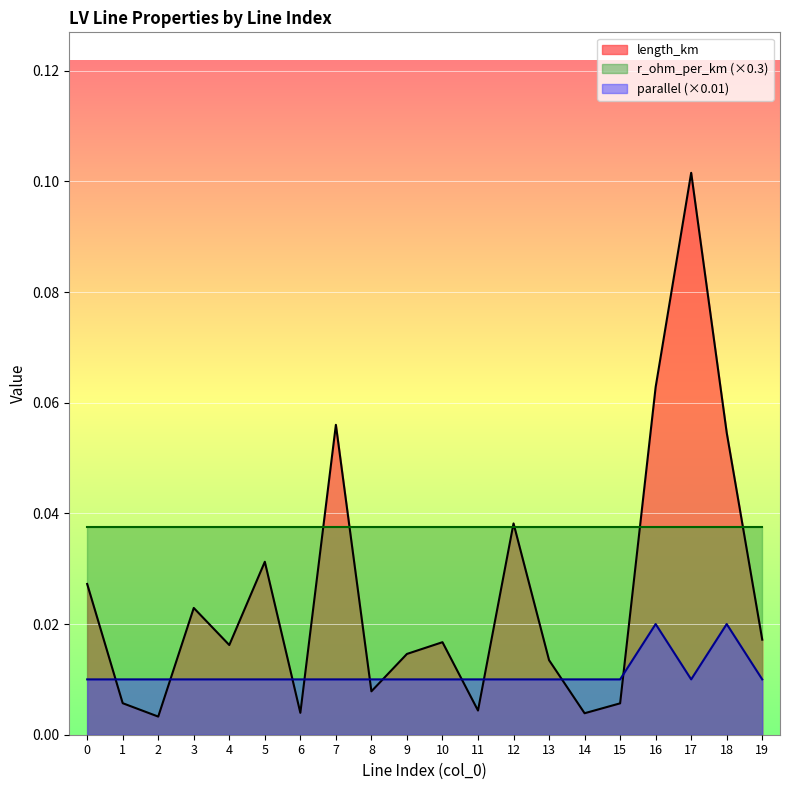

Between 2 and 3, which series saw the biggest shift?

length_km